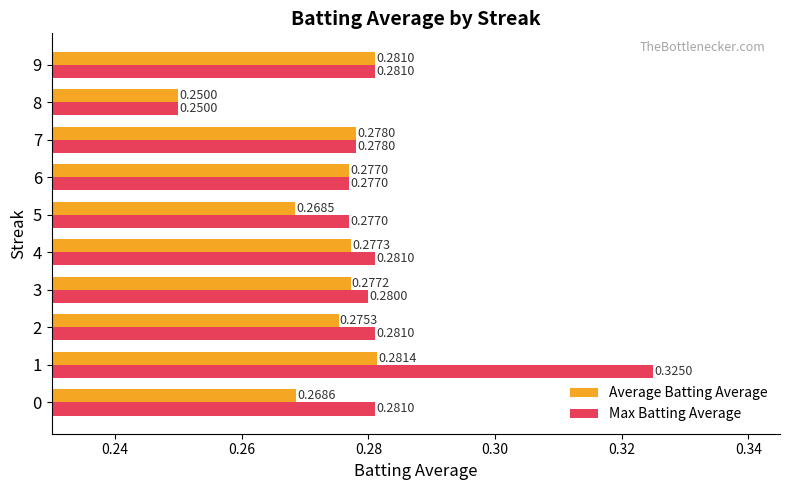

At how many categories does at least one series exceed 0?

10